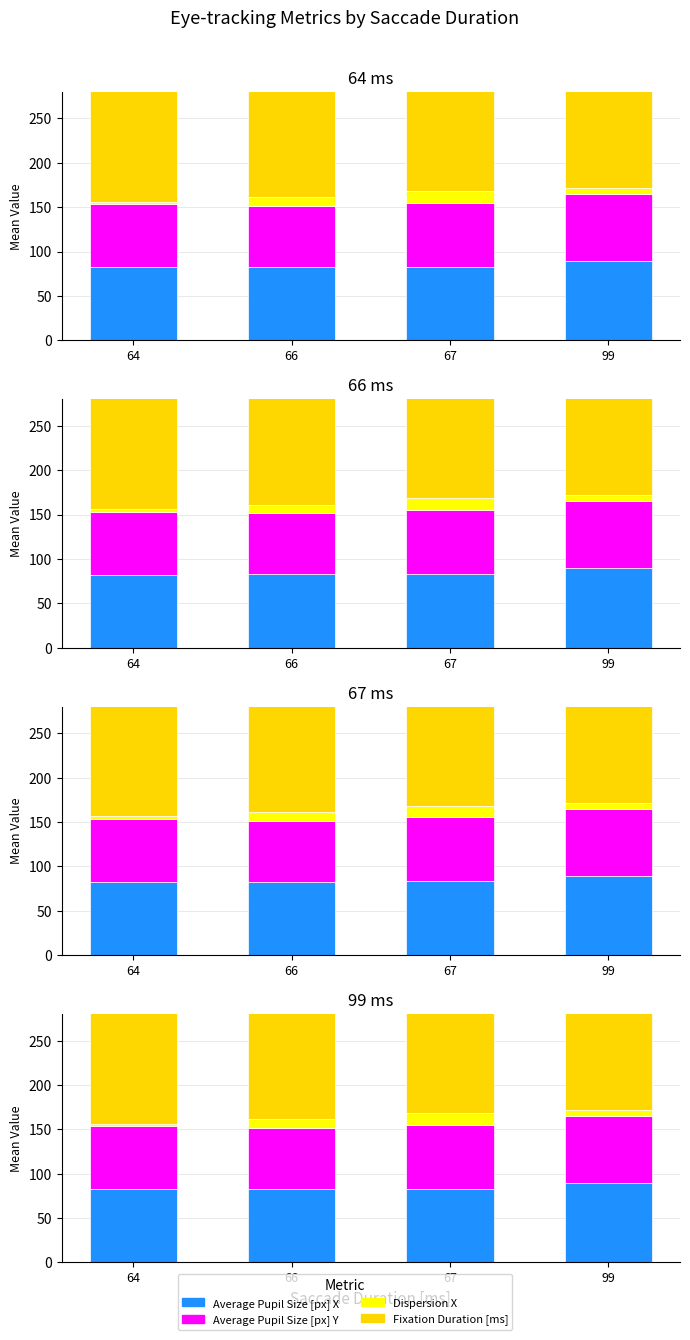

At how many categories does at least one series exceed 158?

3